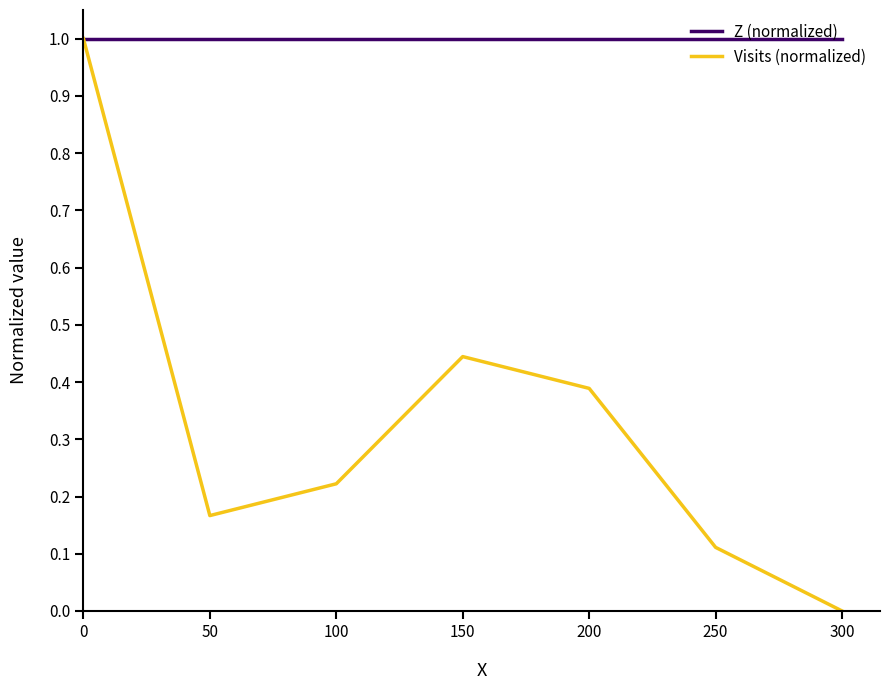

At 100, list the series in order from largest to smallest.

Z (normalized), Visits (normalized)